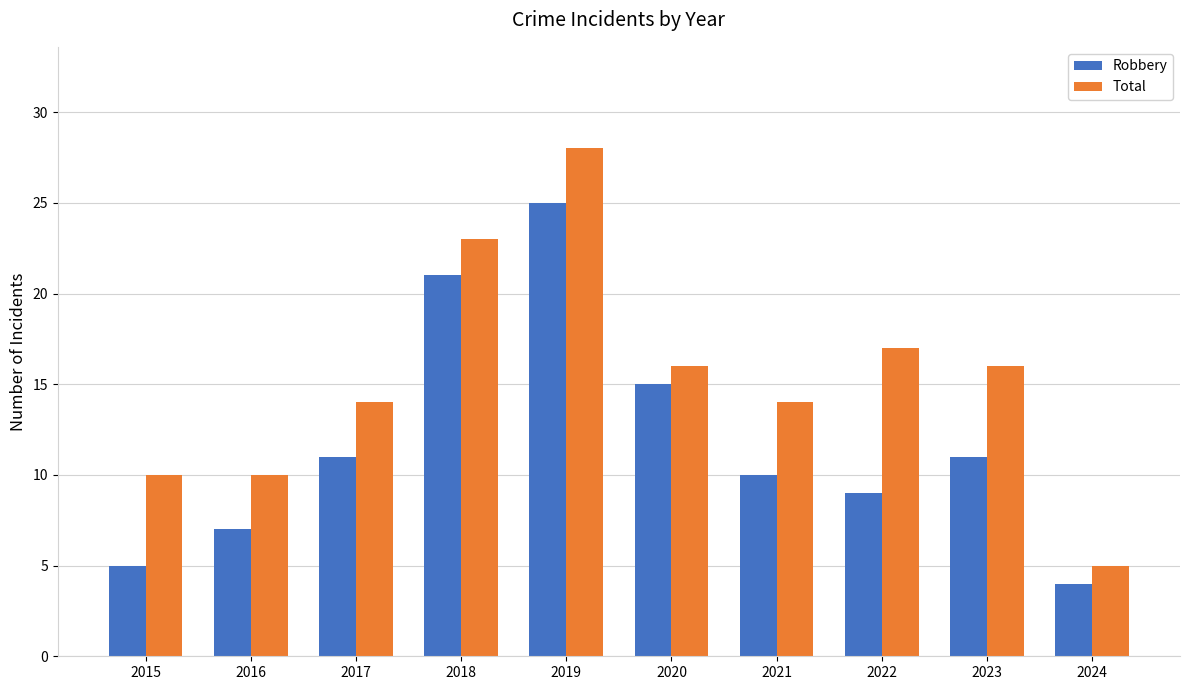

Is it true that Total equals 10 at 2015?

True